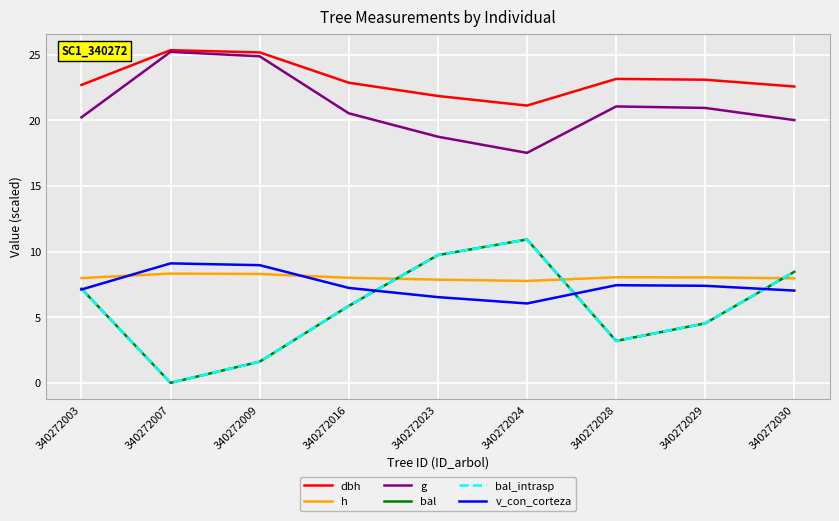

Is this an area chart (filled region under the line)?

No